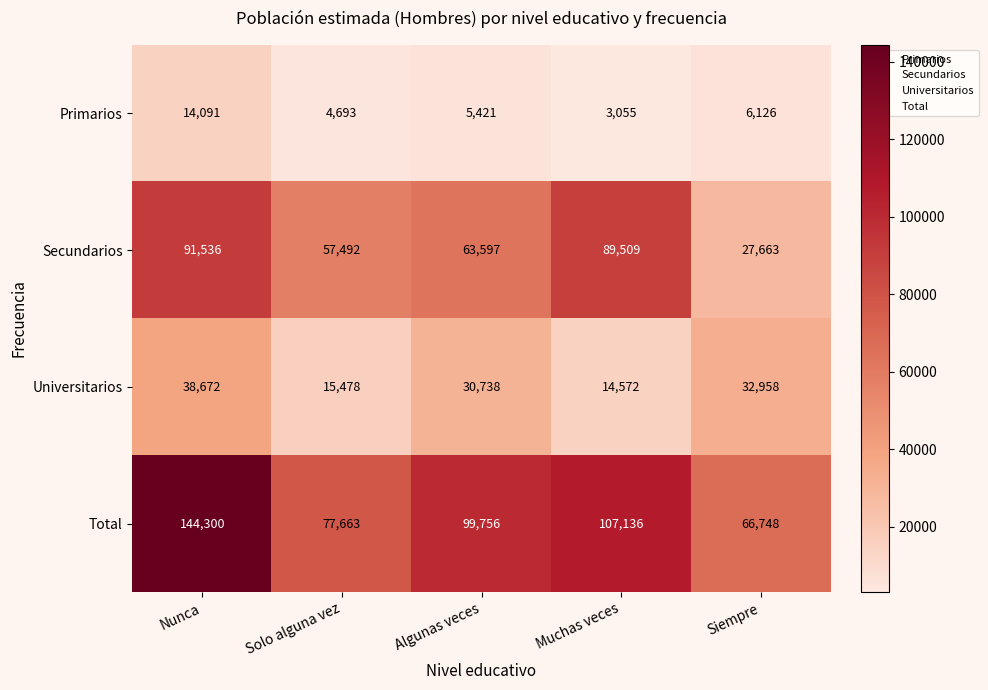

How many data points does each series have?

5